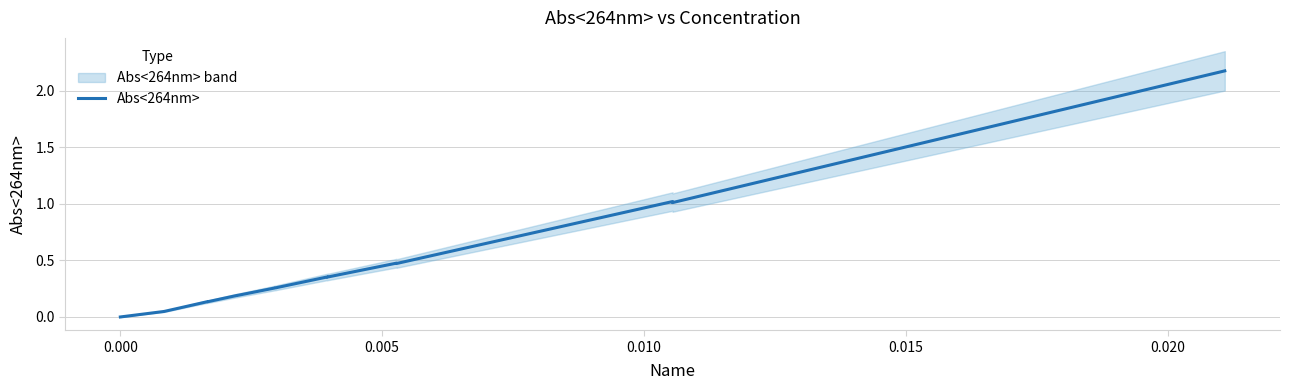

How many values are above zero?

15